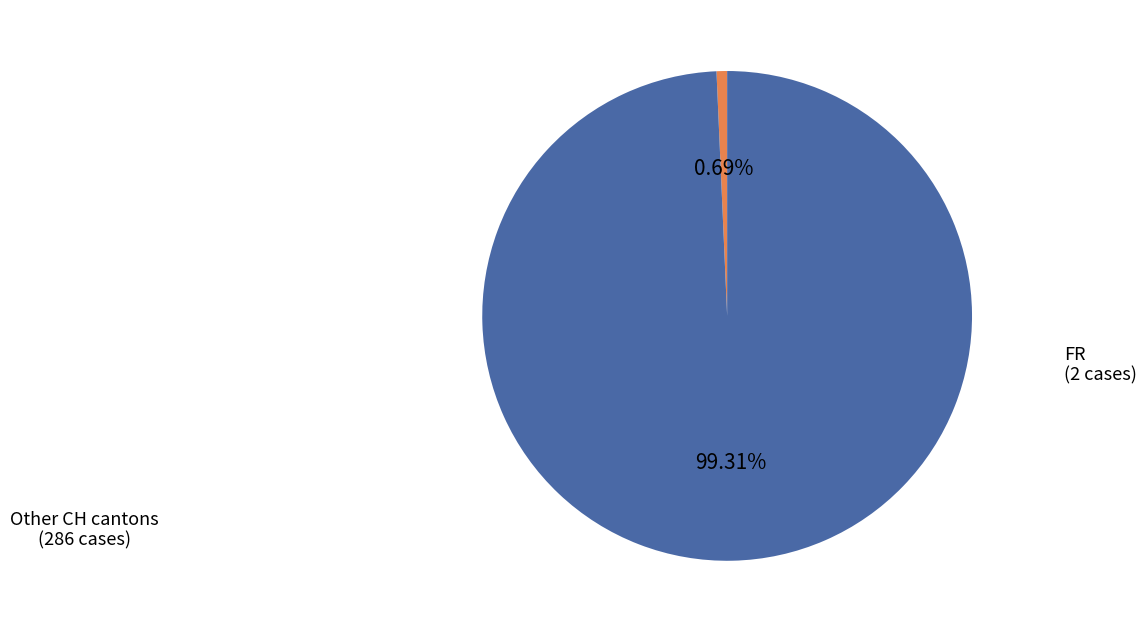

Which slice is the smallest?

FR